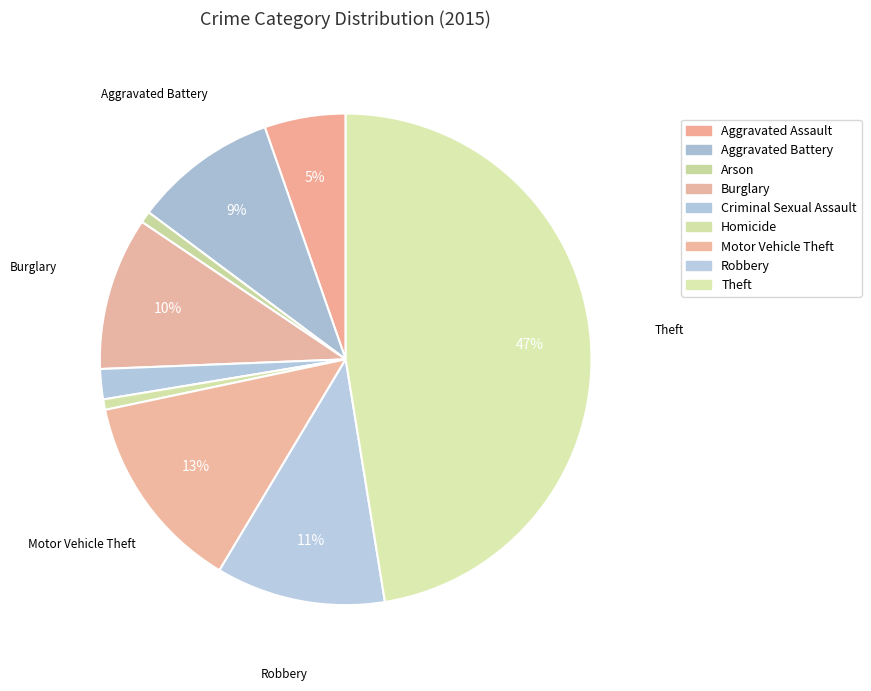

What is the ratio of the value at Motor Vehicle Theft to the value at Criminal Sexual Assault?

6.6